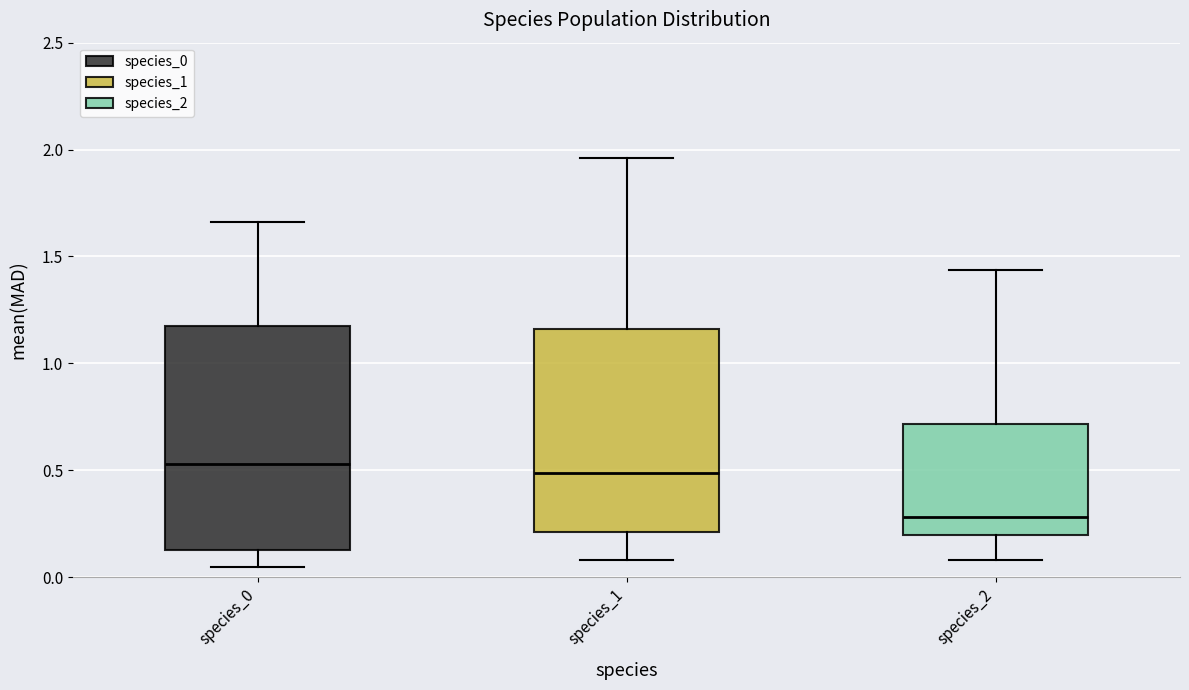

Reading left to right, transcribe this box plot: for each box, give where its median line is, the range the box spans, and where its two whiskers end, as read against the y-axis. The values are not printed on the chart, so give them approximately, as read against the axis.

species_0: median 0.55, box 0.15 to 1.20, whiskers 0.05 to 1.65
species_1: median 0.50, box 0.20 to 1.15, whiskers 0.10 to 1.95
species_2: median 0.30, box 0.20 to 0.70, whiskers 0.10 to 1.45